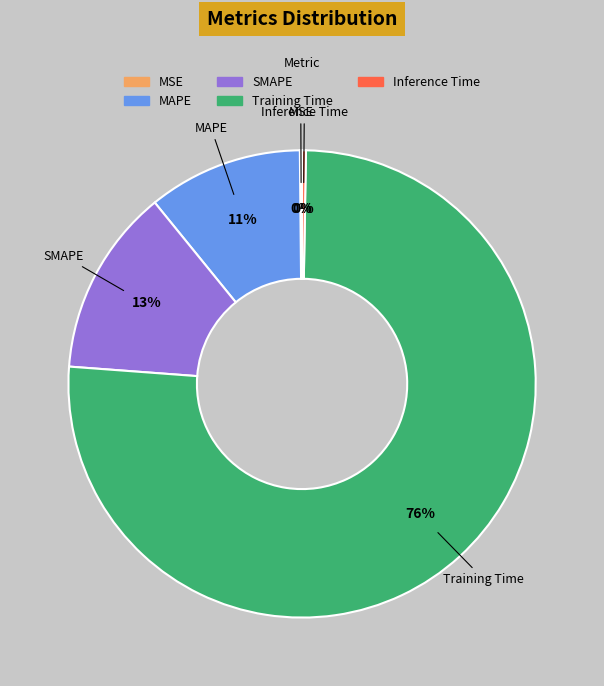

Which category has the biggest portion of the pie?

Training Time